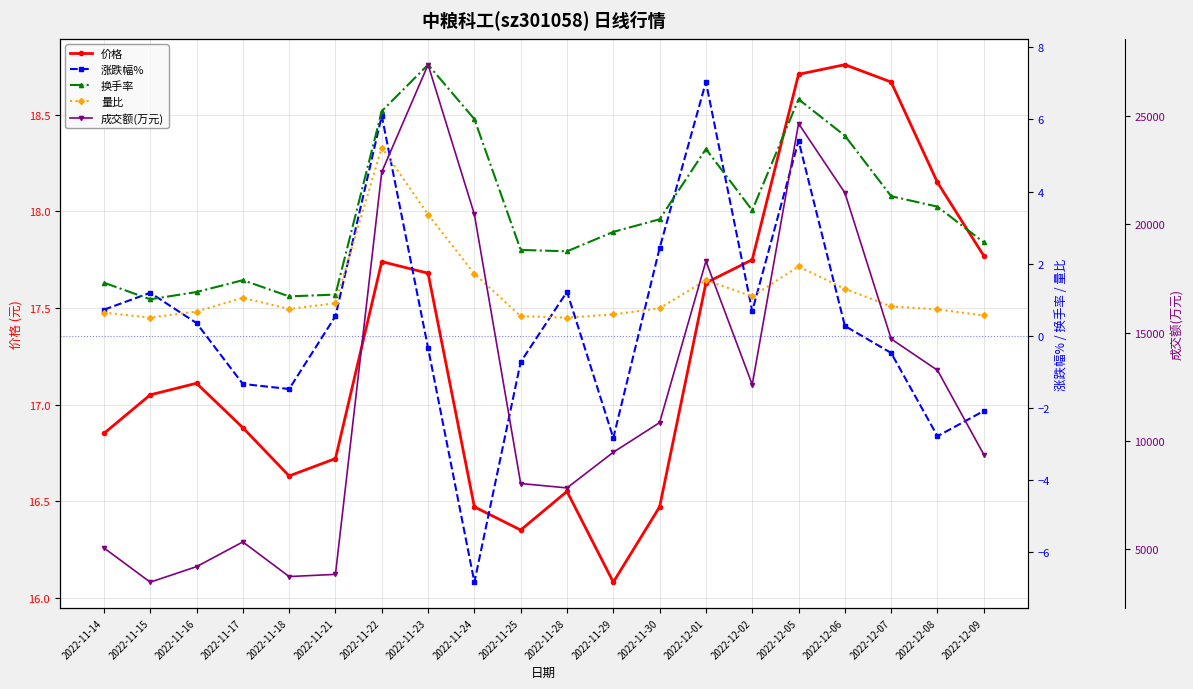

What is the label of the 7th point from the left?

2022-11-22